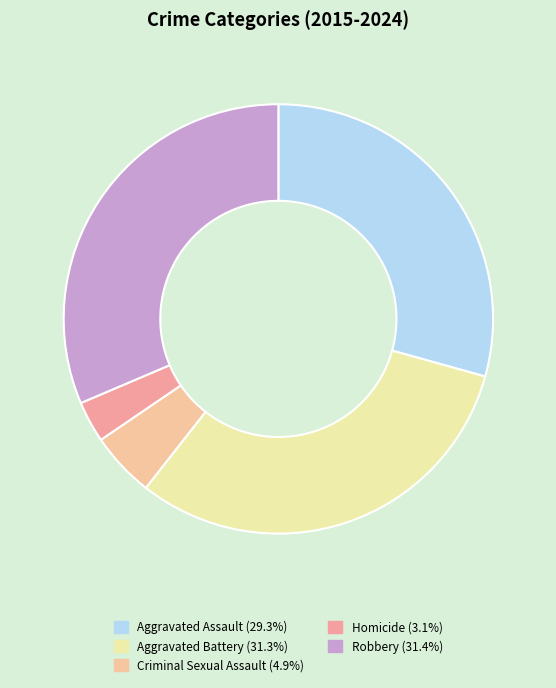

Does any single category account for the majority?

No